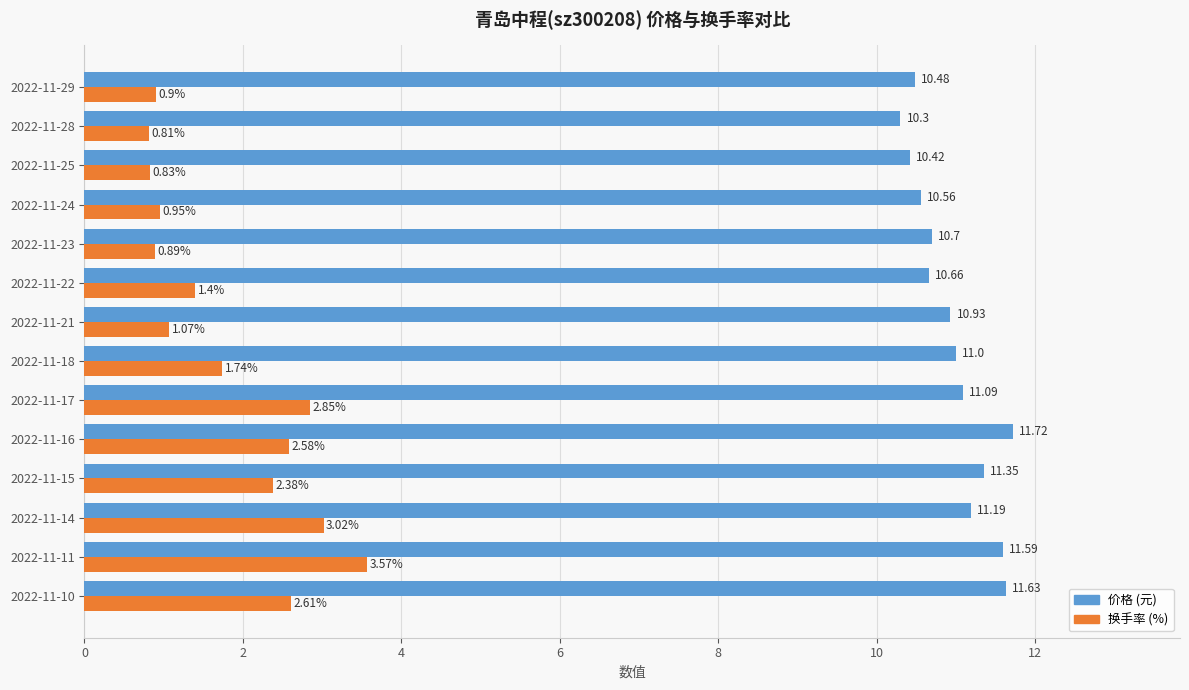

What is the total value across all series at 2022-11-16?

14.3